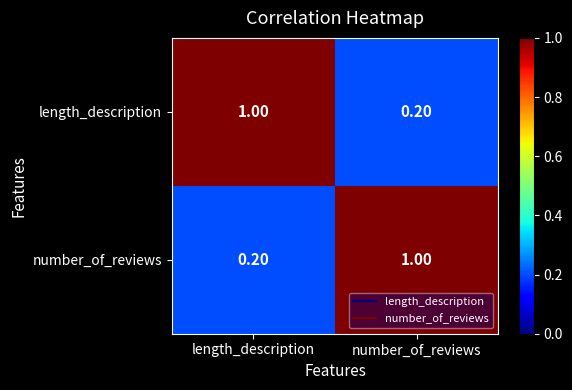

What is the sum of all length_description values?

1.2